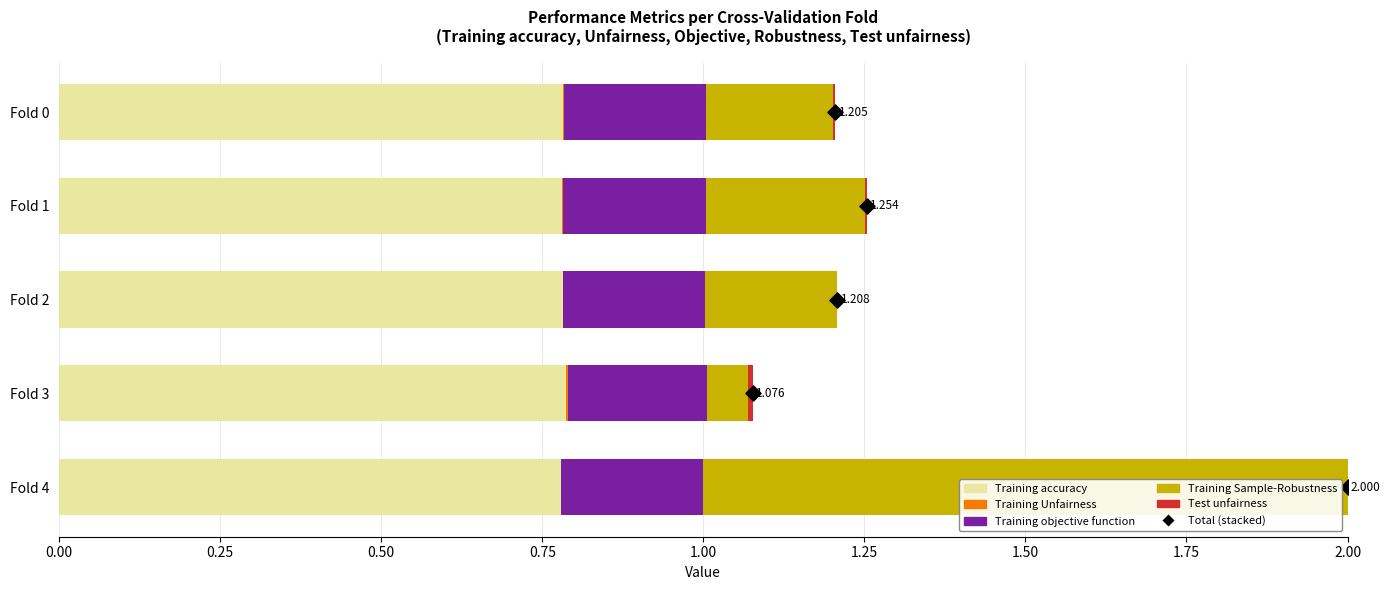

Which series has the largest Y range (max minus min)?

Total (stacked)